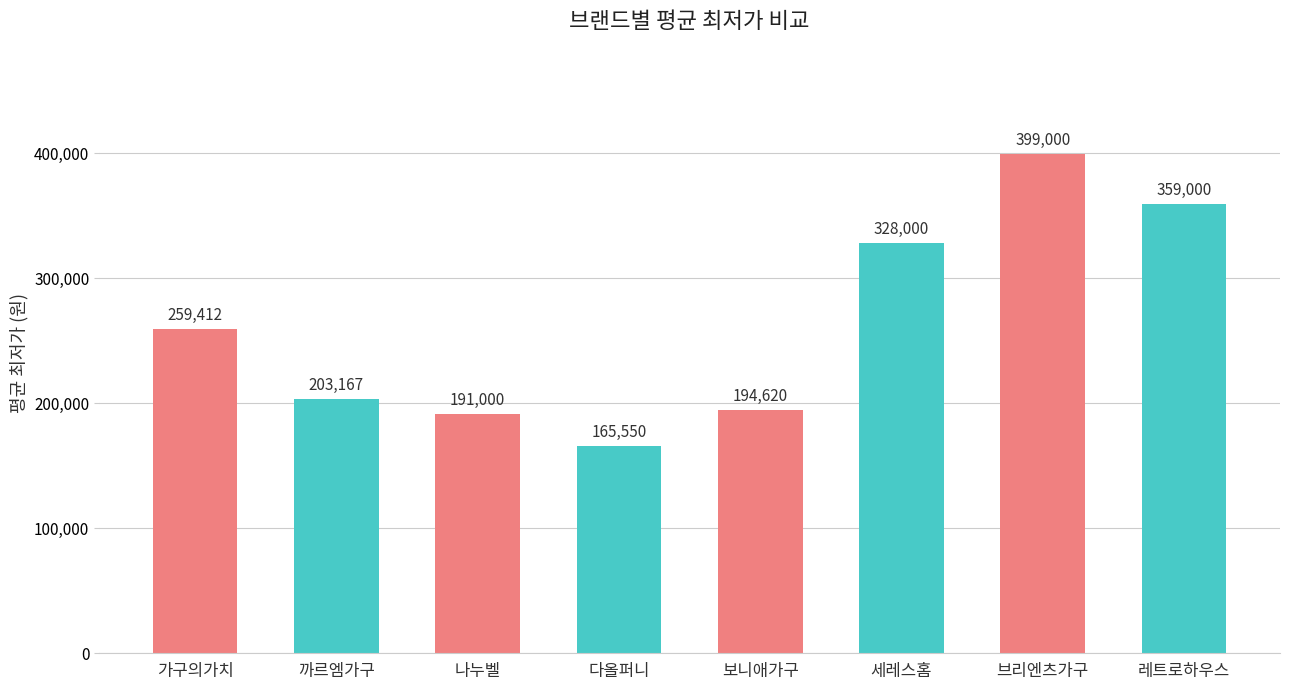

What is the smallest value displayed?

165550